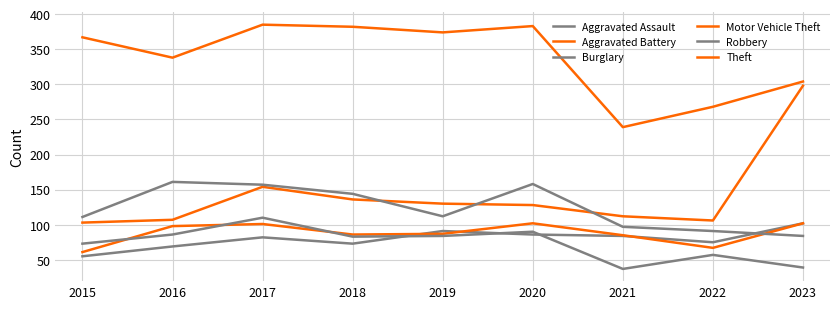

What is the sum of the Theft values at 2023 and 2018?

686